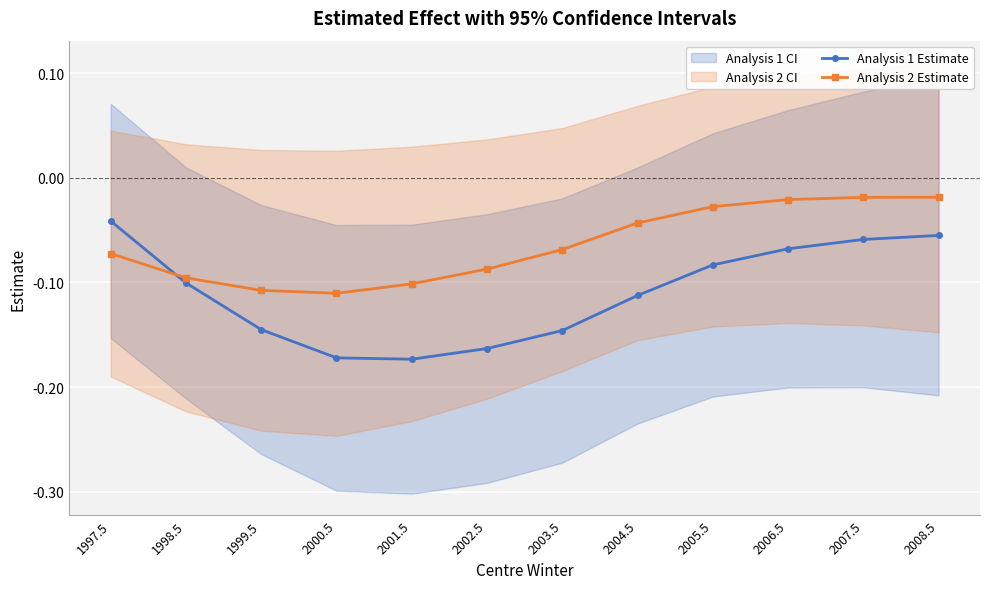

The Analysis 2 Estimate series shows -0.0 at 2008.5. True or false?

False